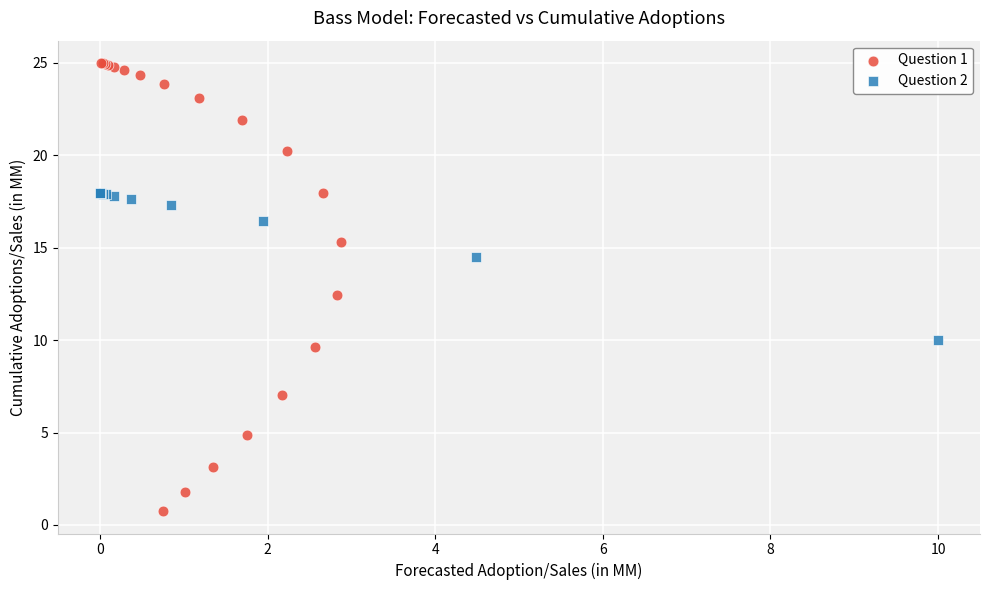

Which series reaches the minimum Y coordinate?

Question 1